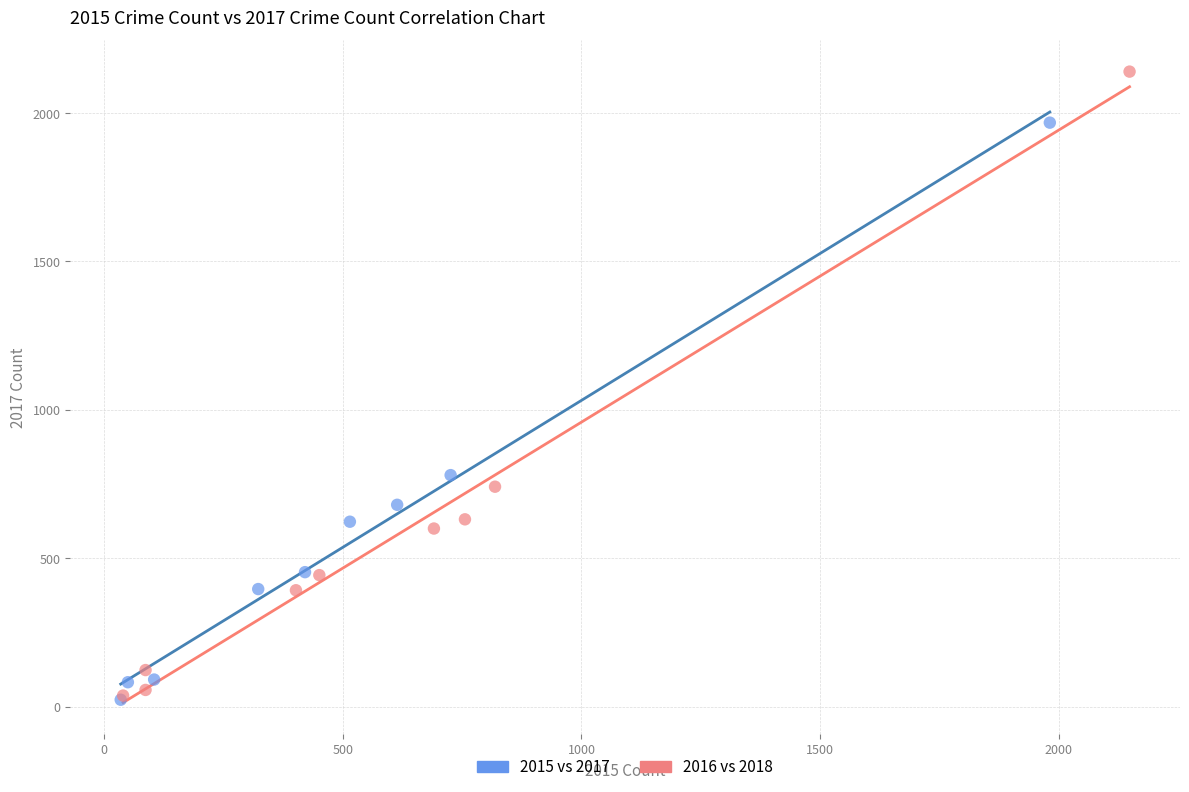

Which series has the largest Y range (max minus min)?

2016 vs 2018